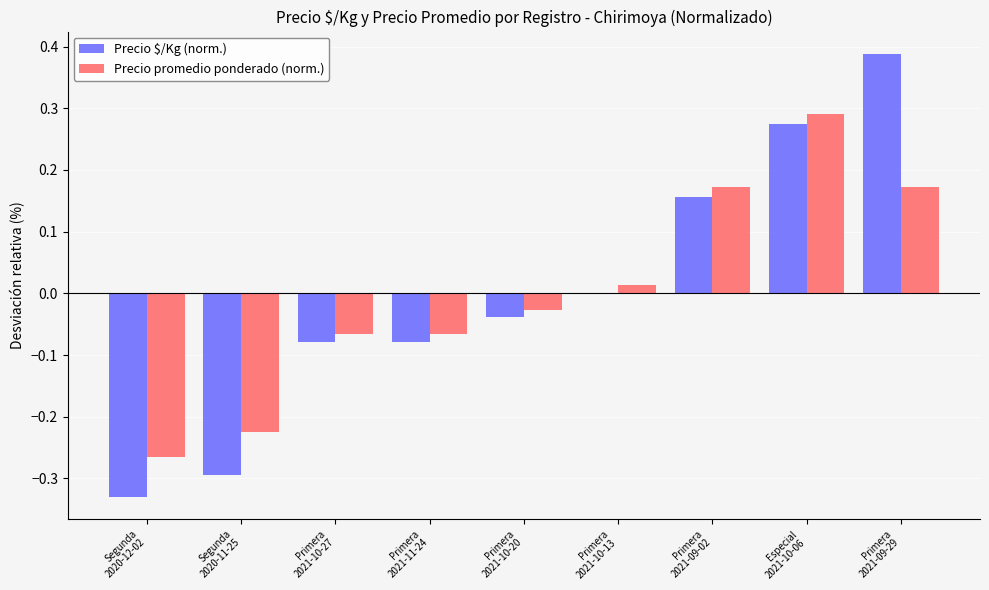

The Precio promedio ponderado (norm.) series shows 0.3 at Primera
2021-09-29. True or false?

False